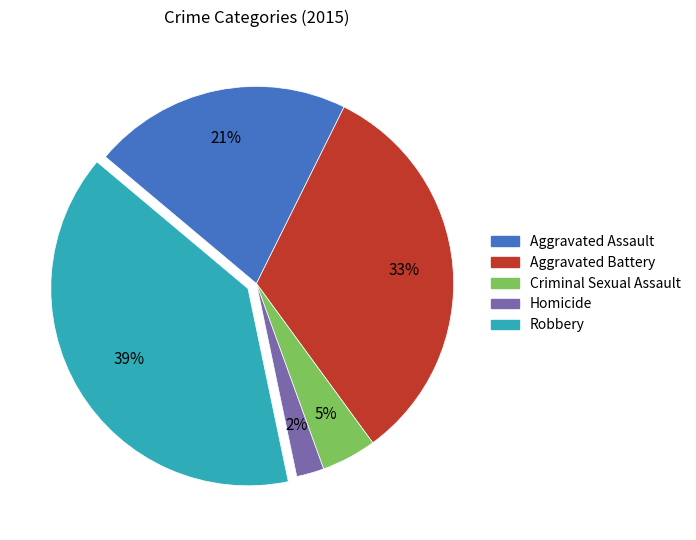

Which has a higher value, Criminal Sexual Assault or Homicide?

Criminal Sexual Assault